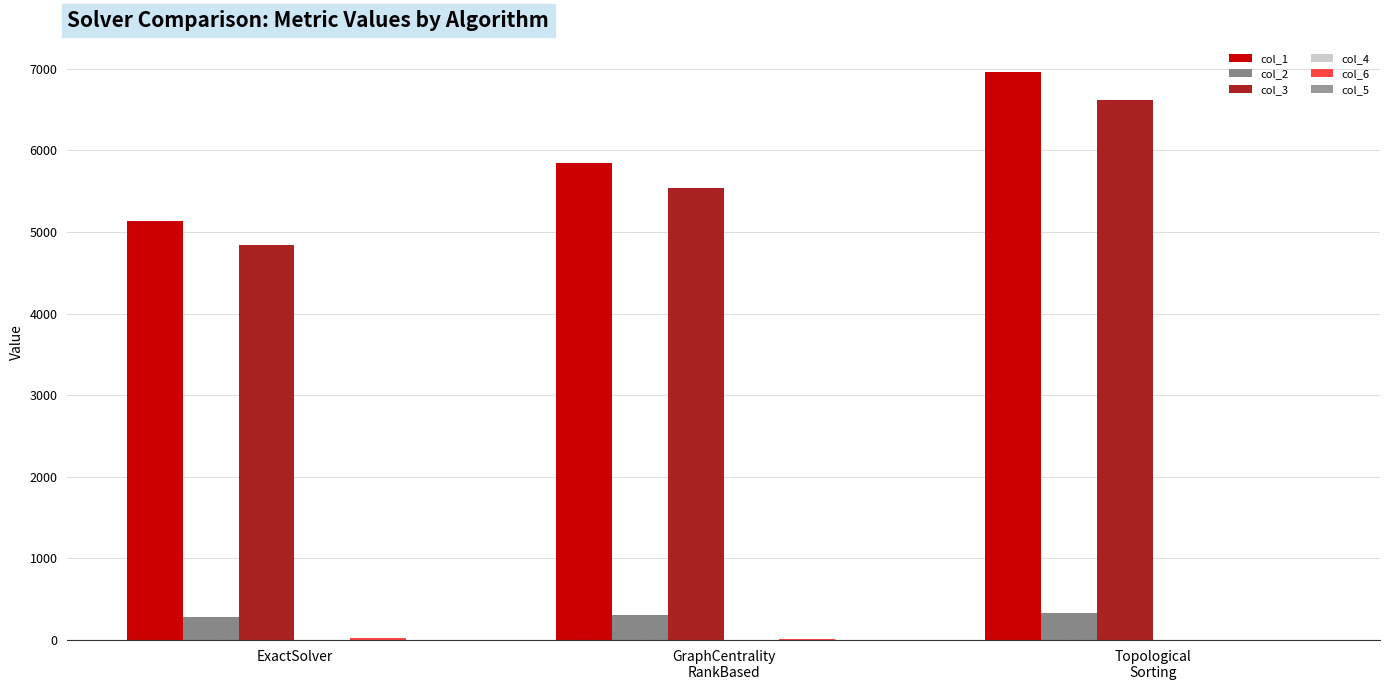

At how many categories does at least one series exceed 860?

3